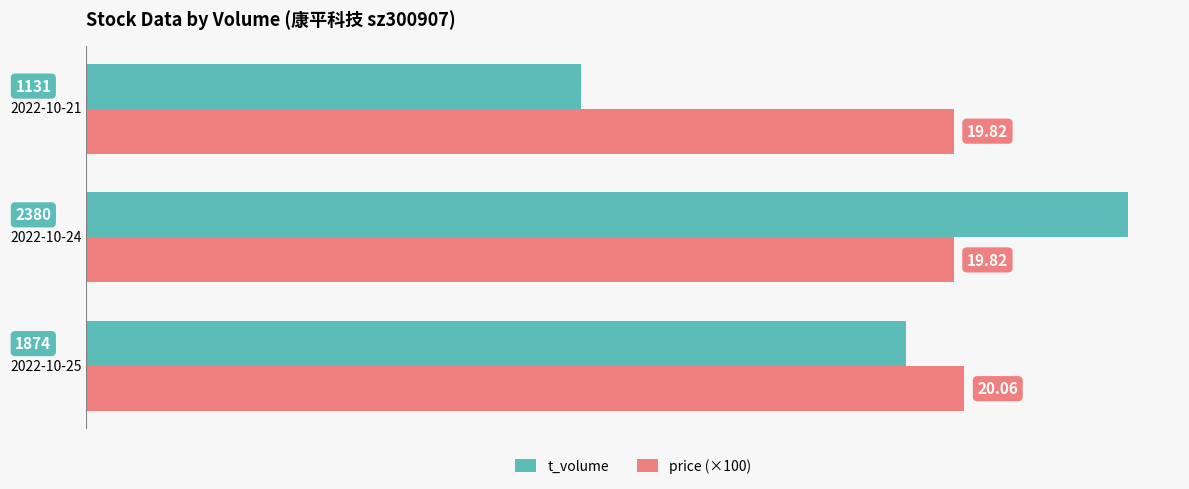

Which label corresponds to the smallest value in the chart?

2022-10-21